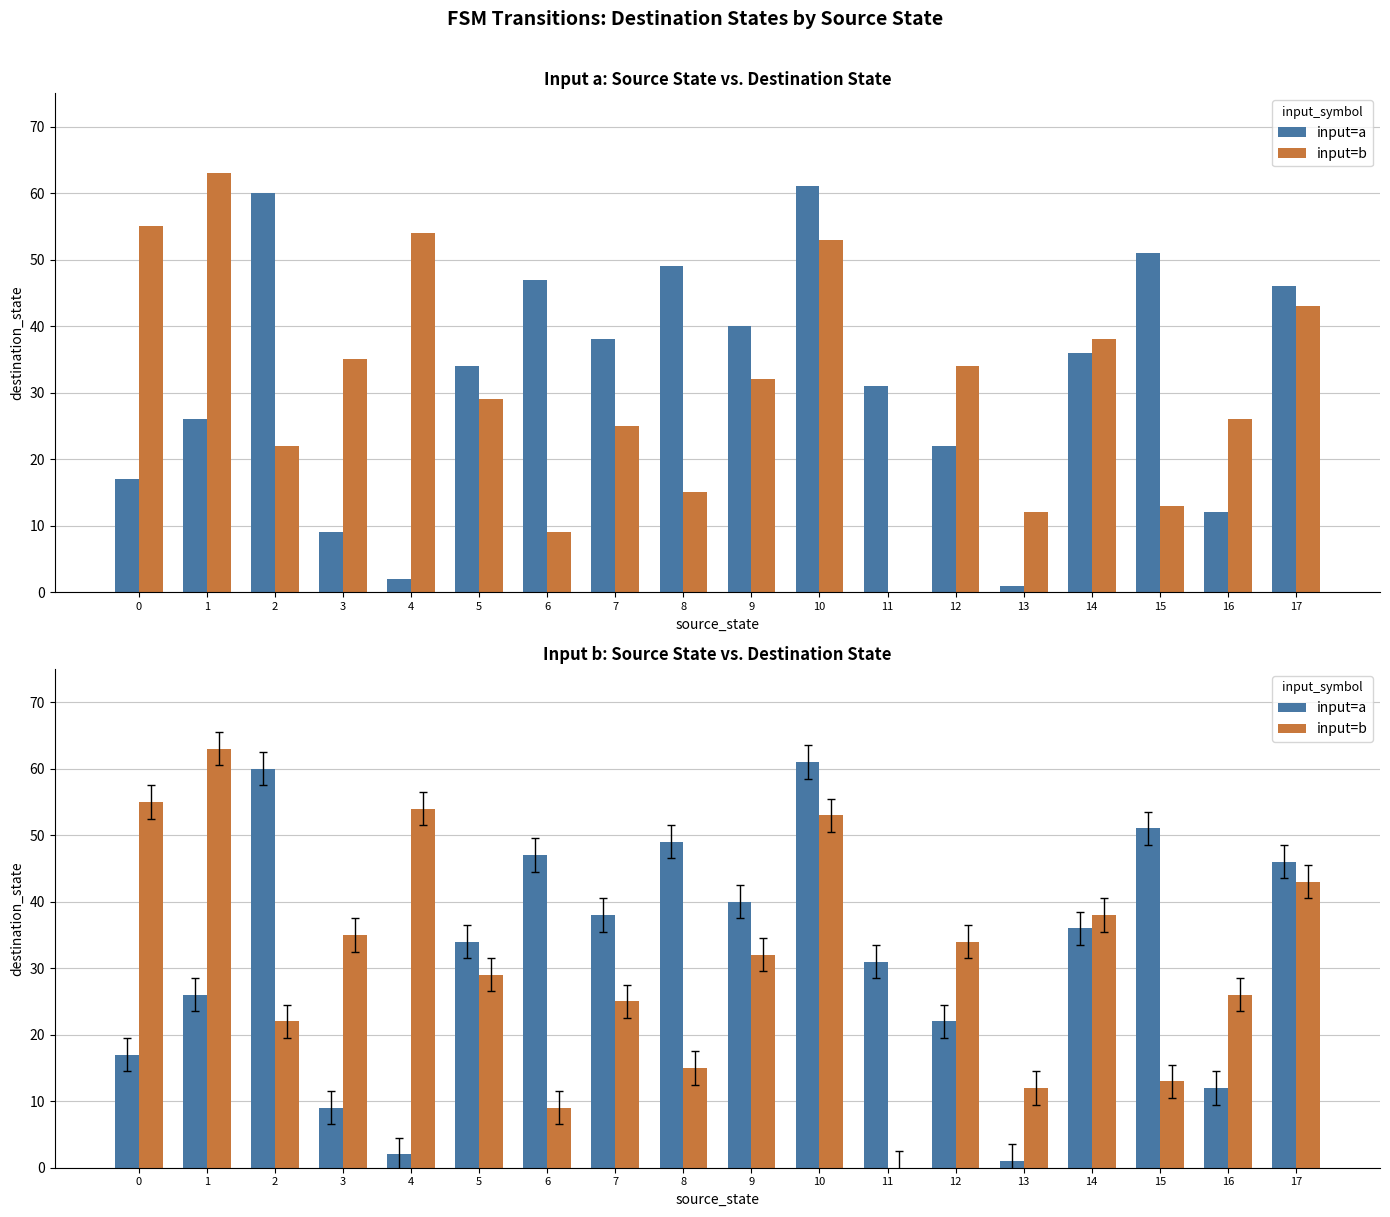

What is the difference between the maximum and minimum values in the input=a series?

60